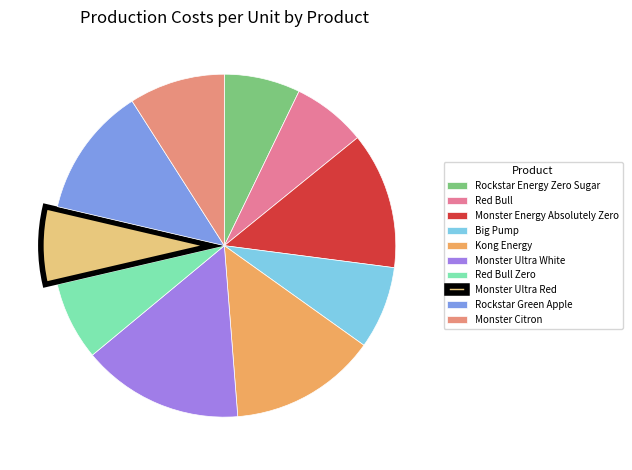

To the nearest percent, what portion does Kong Energy represent?

14%